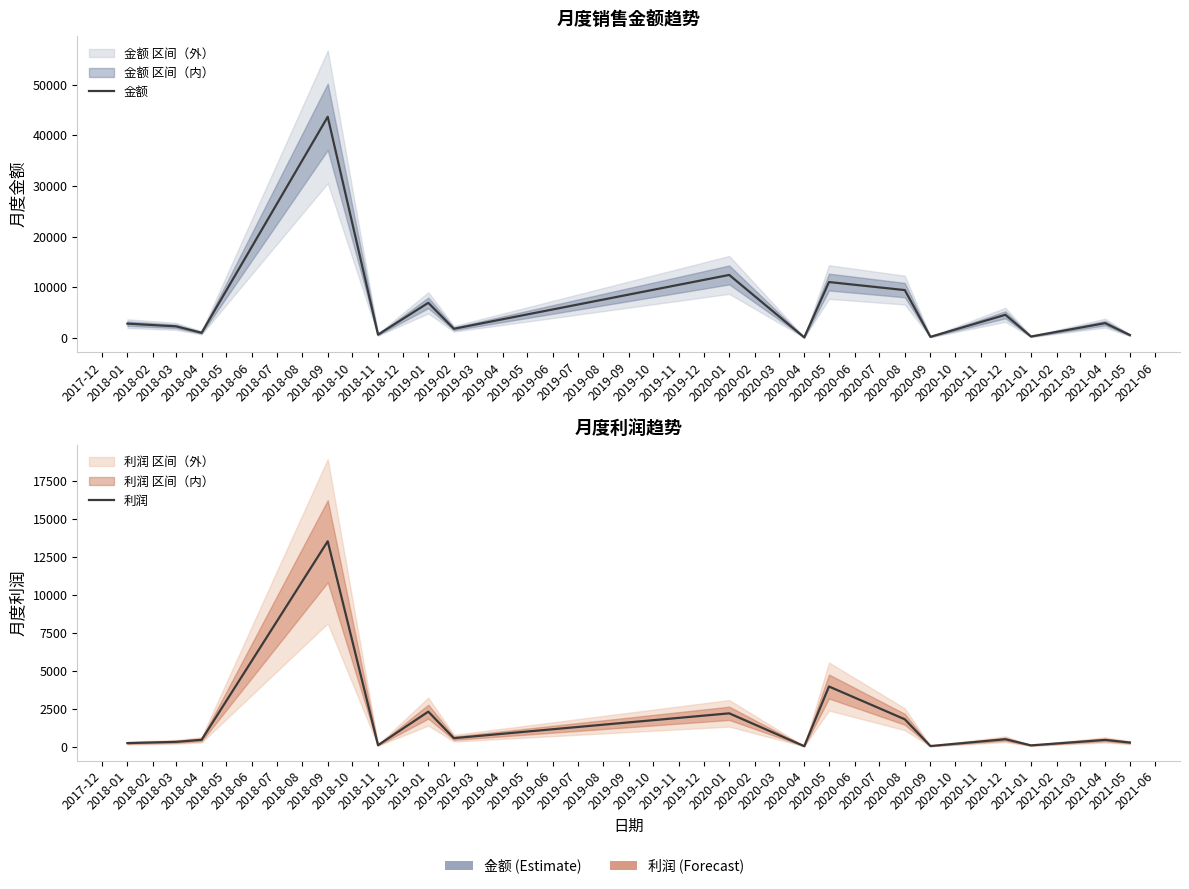

Reading left to right, list all the values displayed in this chart.

金额: 2853.6	2317.7	1054.2	43647.9	689.2	6962.1	1840.0	12459.2	142.4	11057.8	9468.1	250.3	4598.0	317.0	2951.8	602.0
利润: 226.4	309.1	442.4	13529.5	89.5	2299.5	551.9	2188.1	22.7	3955.6	1795.4	32.5	481.3	75.9	436.0	262.4